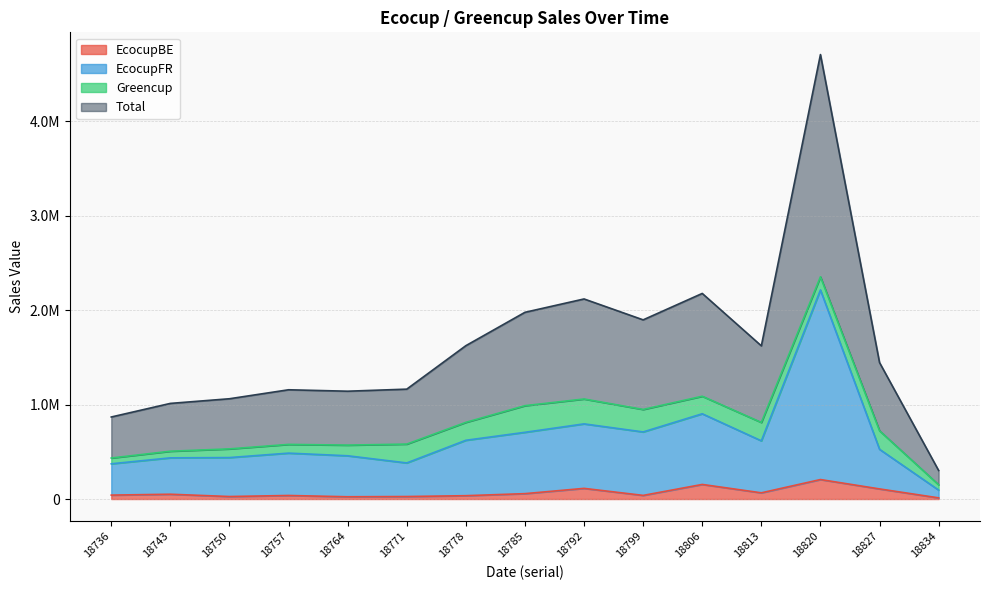

In EcocupFR, how many points are lower than both neighbors (excluding endpoints)?

3